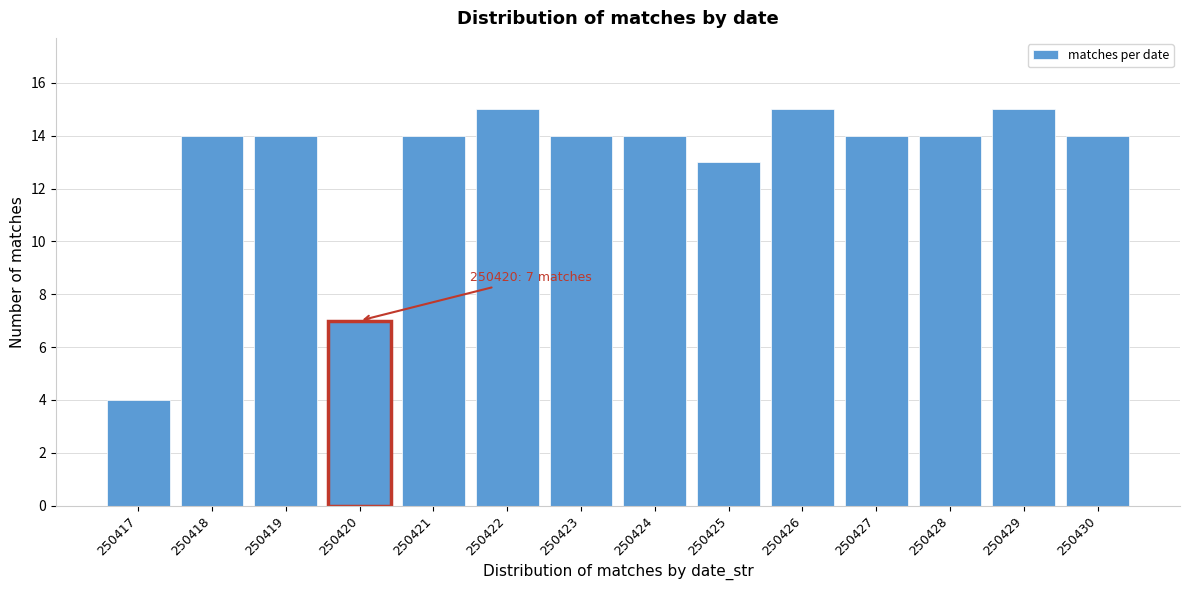

Reading right to left, transcribe all the data shown in this chart.

250430=14	250429=15	250428=14	250427=14	250426=15	250425=13	250424=14	250423=14	250422=15	250421=14	250420=7	250419=14	250418=14	250417=4